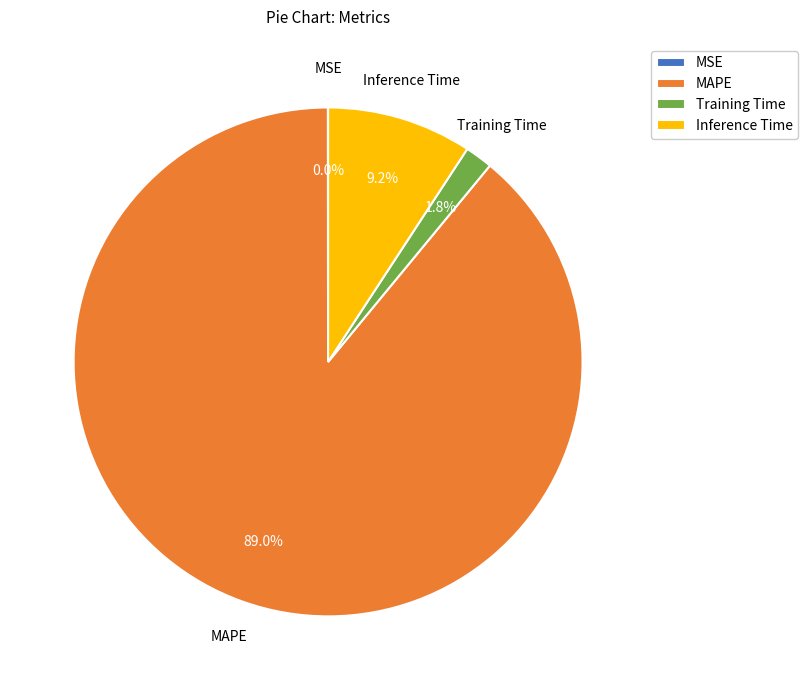

Which slice represents more than half of the pie?

MAPE